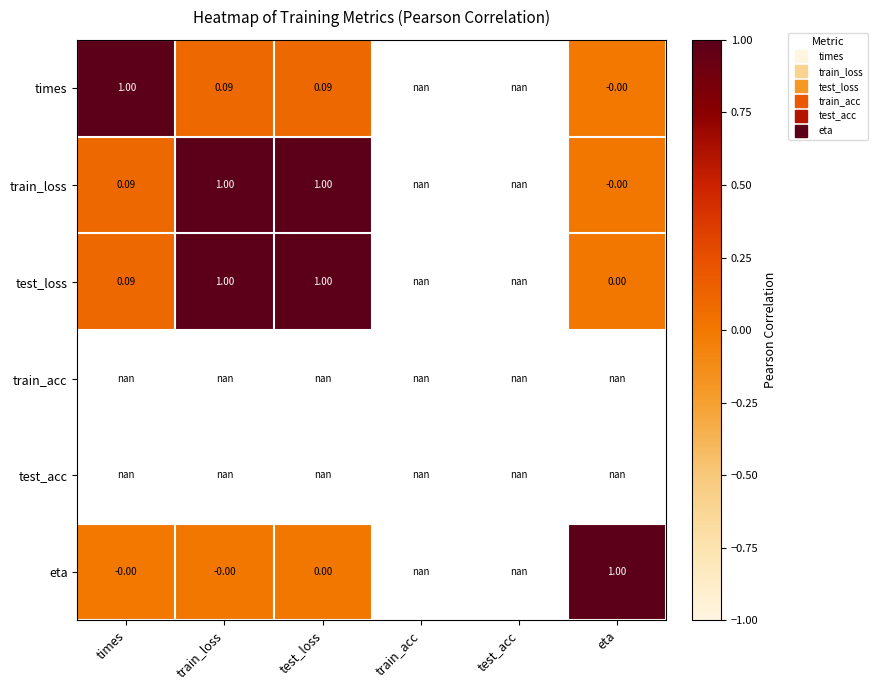

At how many categories does at least one series exceed 0?

4